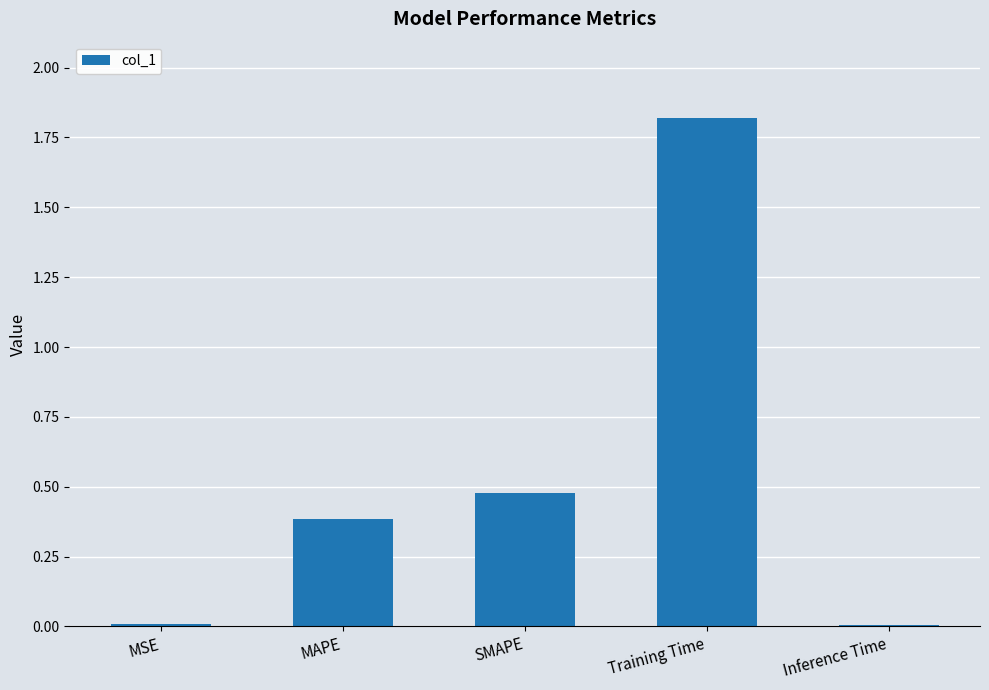

What value does the data have at MAPE?

0.4